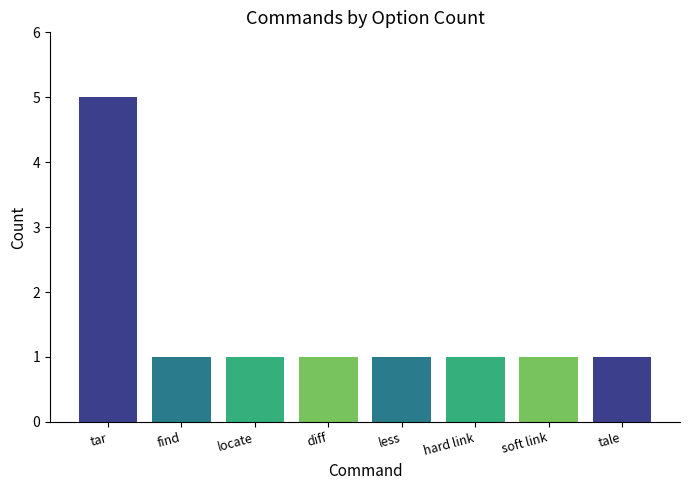

Which label corresponds to the largest value in the chart?

tar